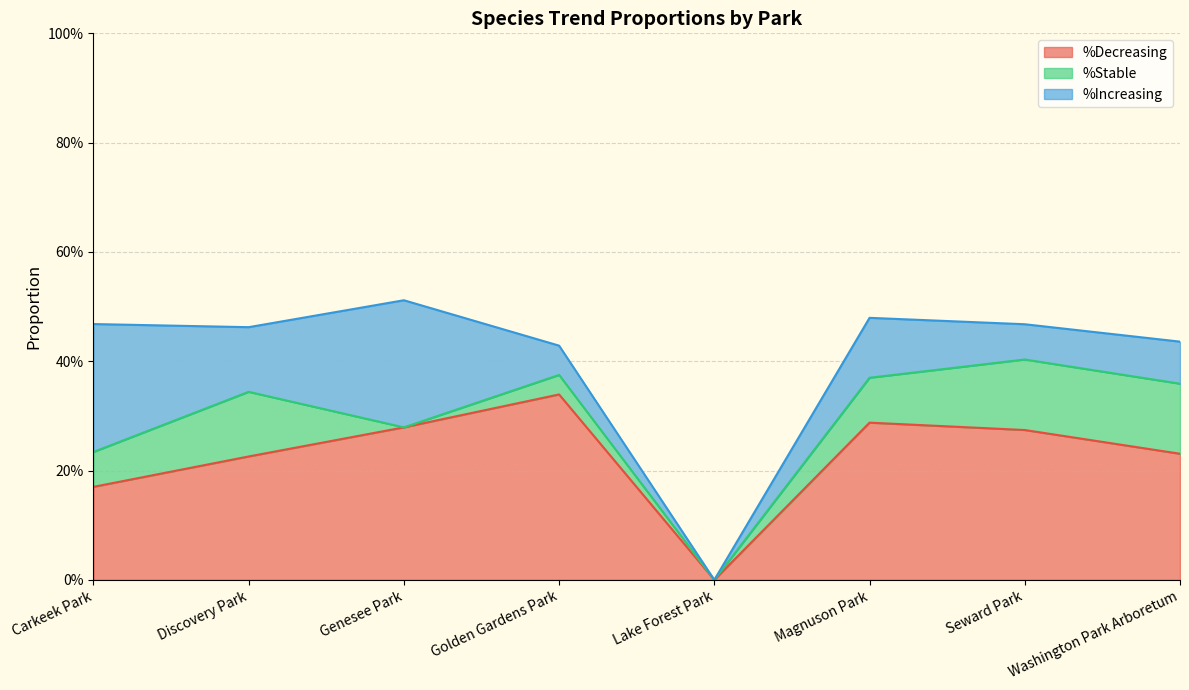

Is the value of %Stable at Genesee Park greater than the value of %Decreasing at Seward Park?

No